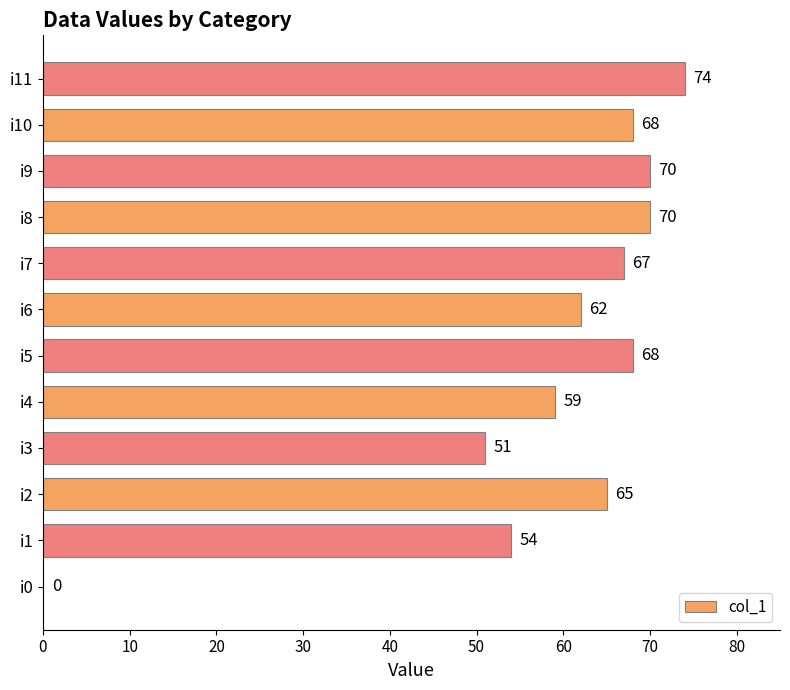

Are the bars horizontal?

Yes